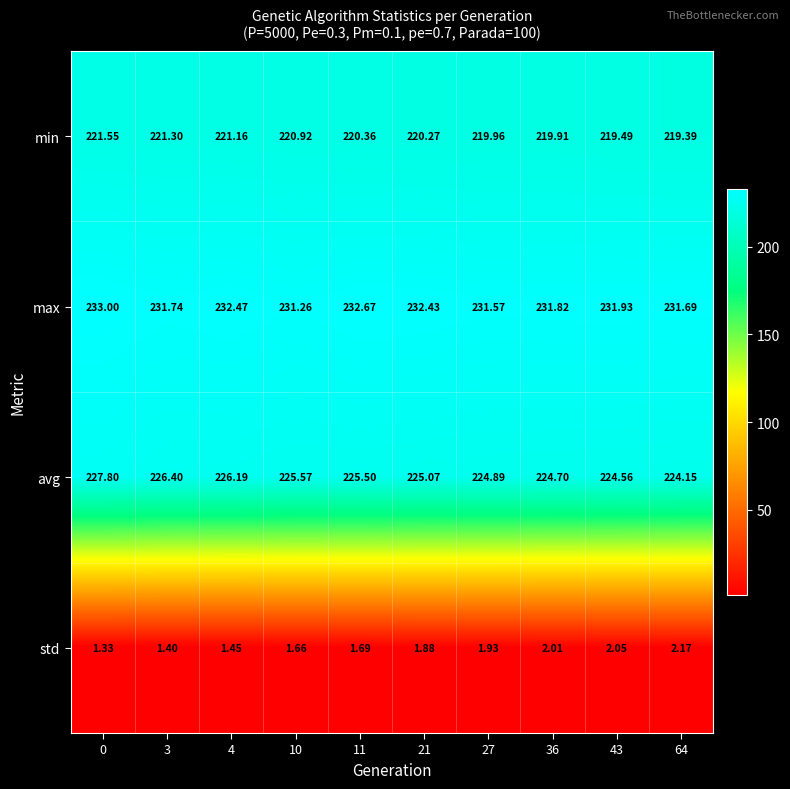

Which series has the largest range (max minus min)?

avg